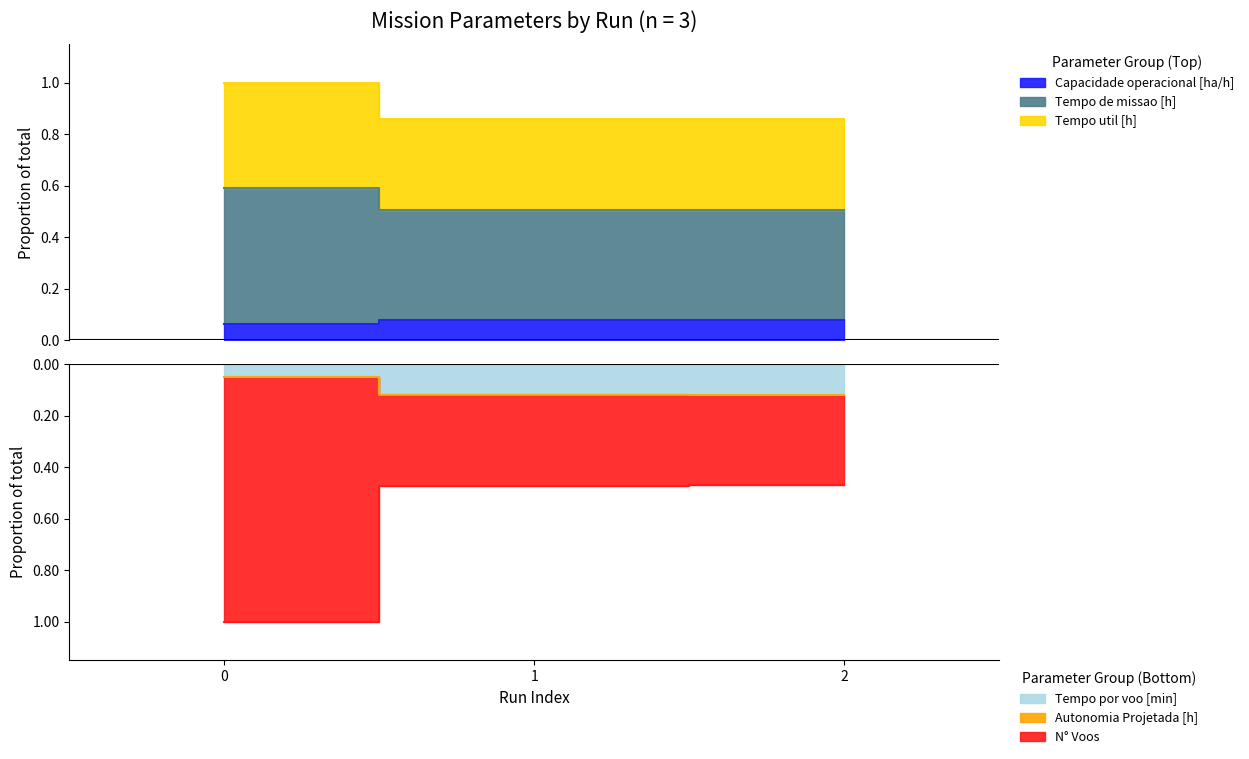

What is the value of the Tempo util [h] point at the 3rd from the left?

0.9